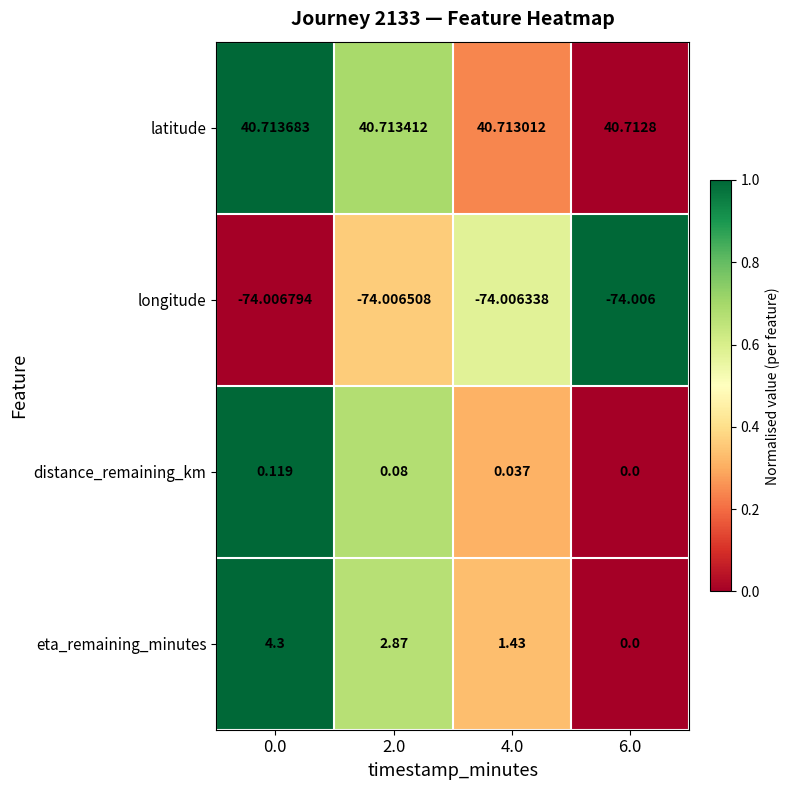

Which series has the largest total across all categories?

latitude